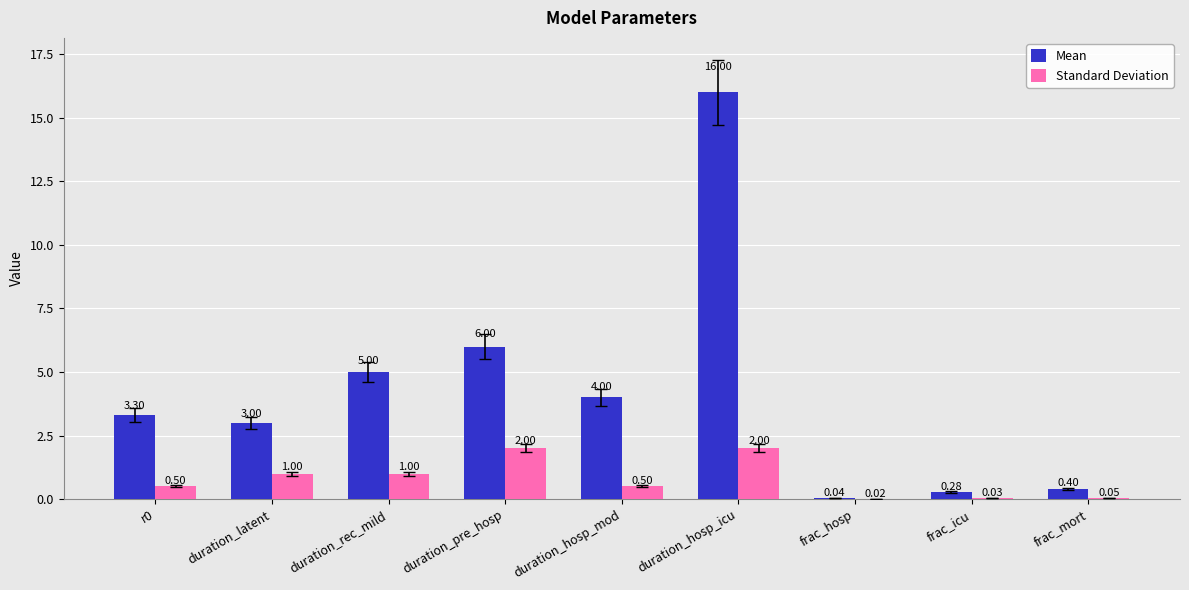

Where is Mean nearest to the value 8?

duration_pre_hosp